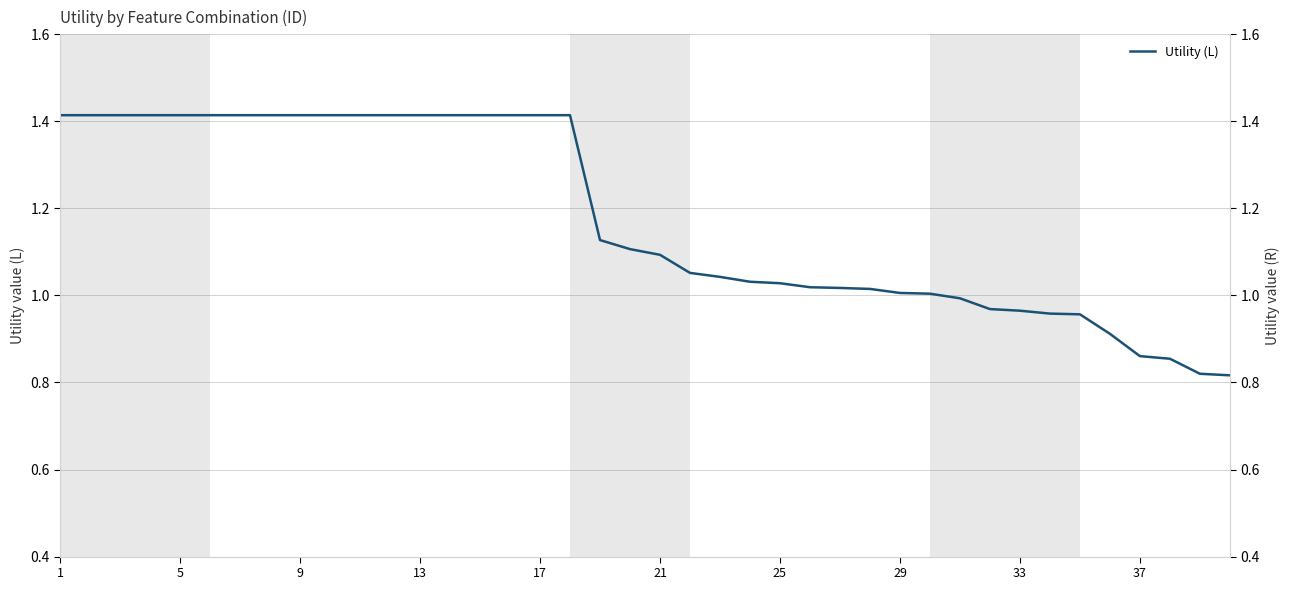

How many distinct data groups are displayed?

1